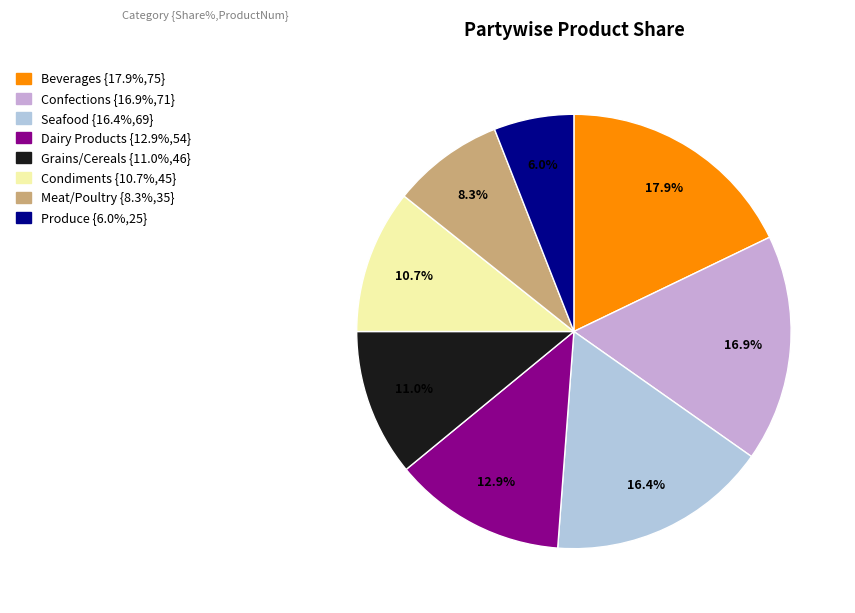

Approximately how many times larger is the value at Confections compared to Beverages?

0.9